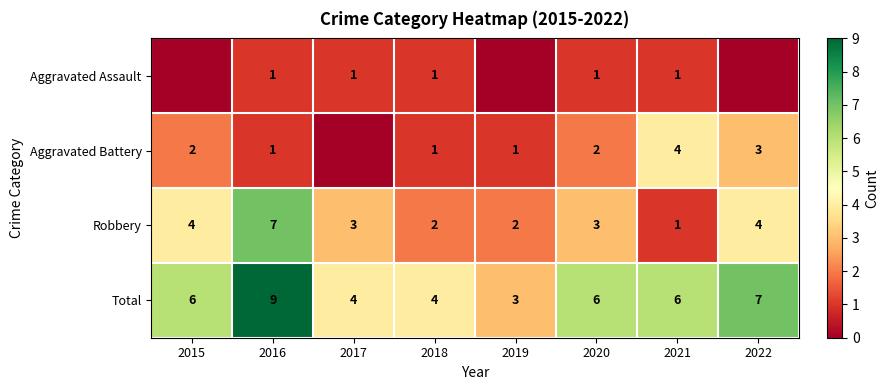

At which category is the sum across all series the highest?

2016